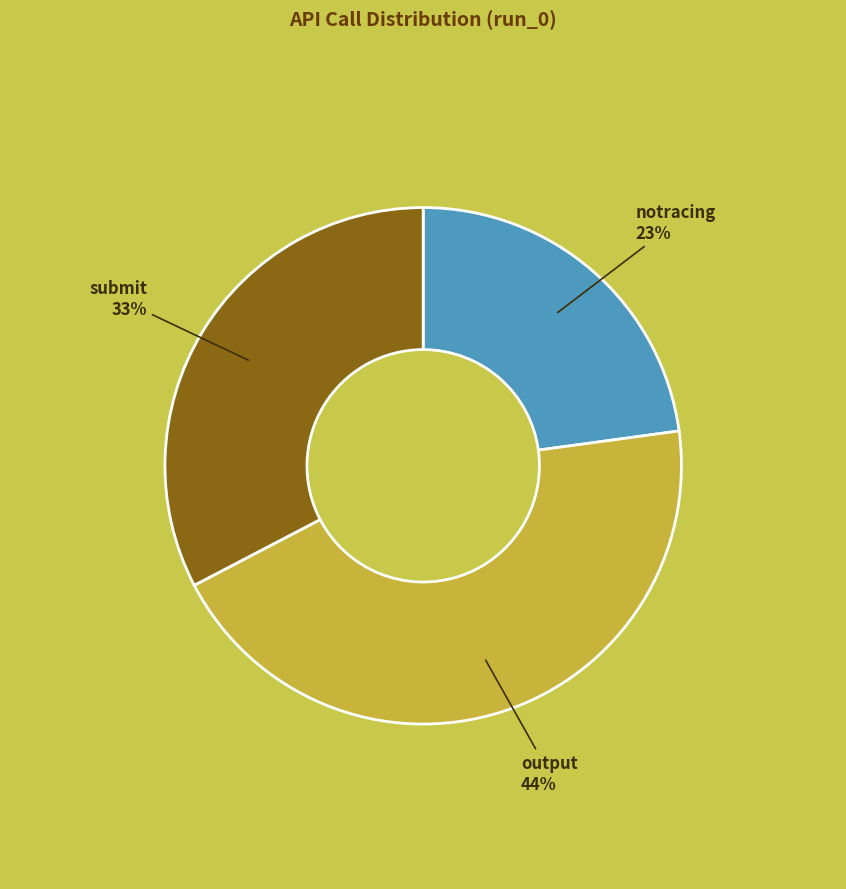

Is the sum of notracing and submit greater than half?

Yes